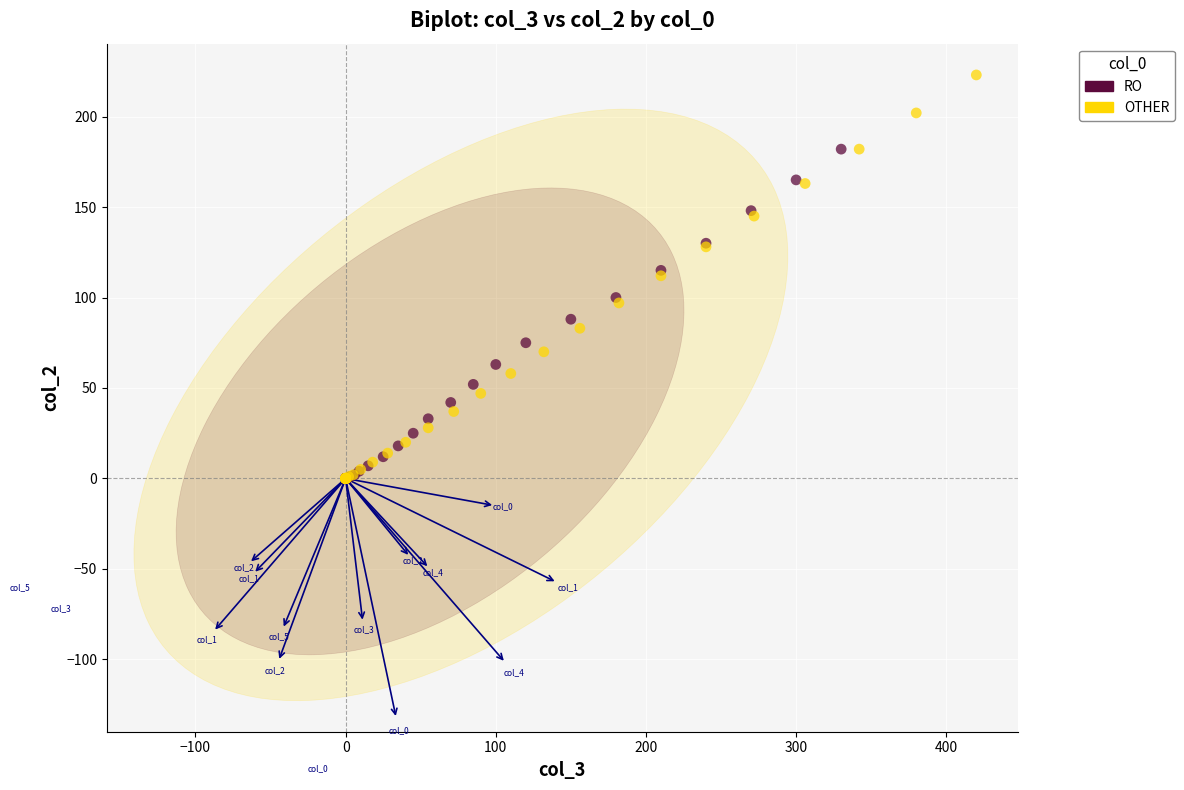

What are all the series names shown in the legend?

RO, OTHER